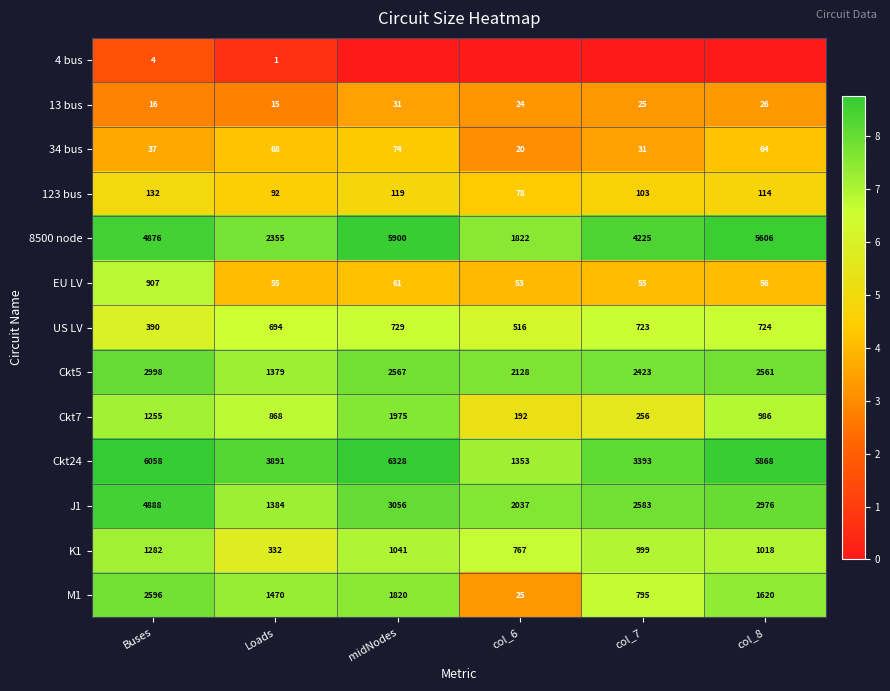

What is the total value across all series at Loads?

12604